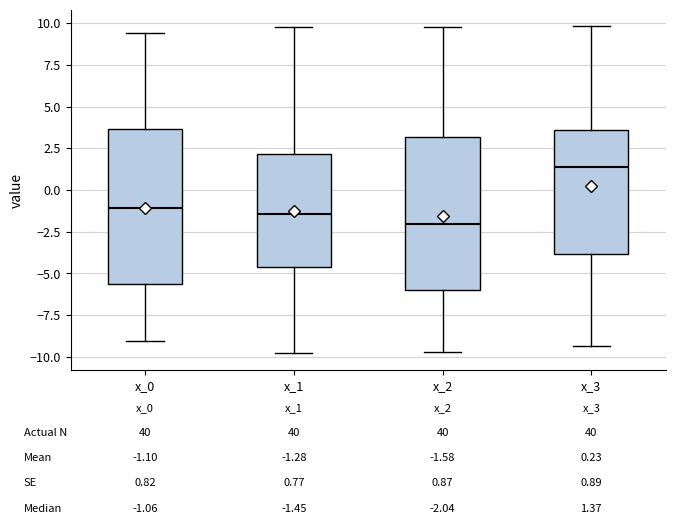

Which box's median line is the lowest?

x_2